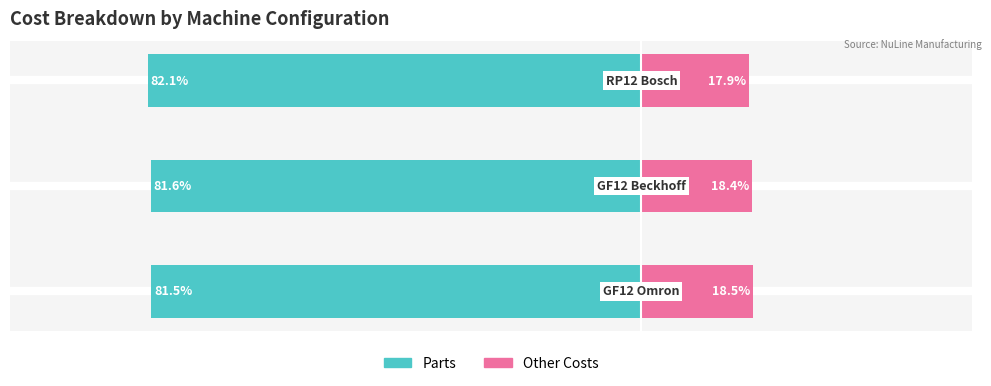

At how many categories does at least one series exceed -52?

3